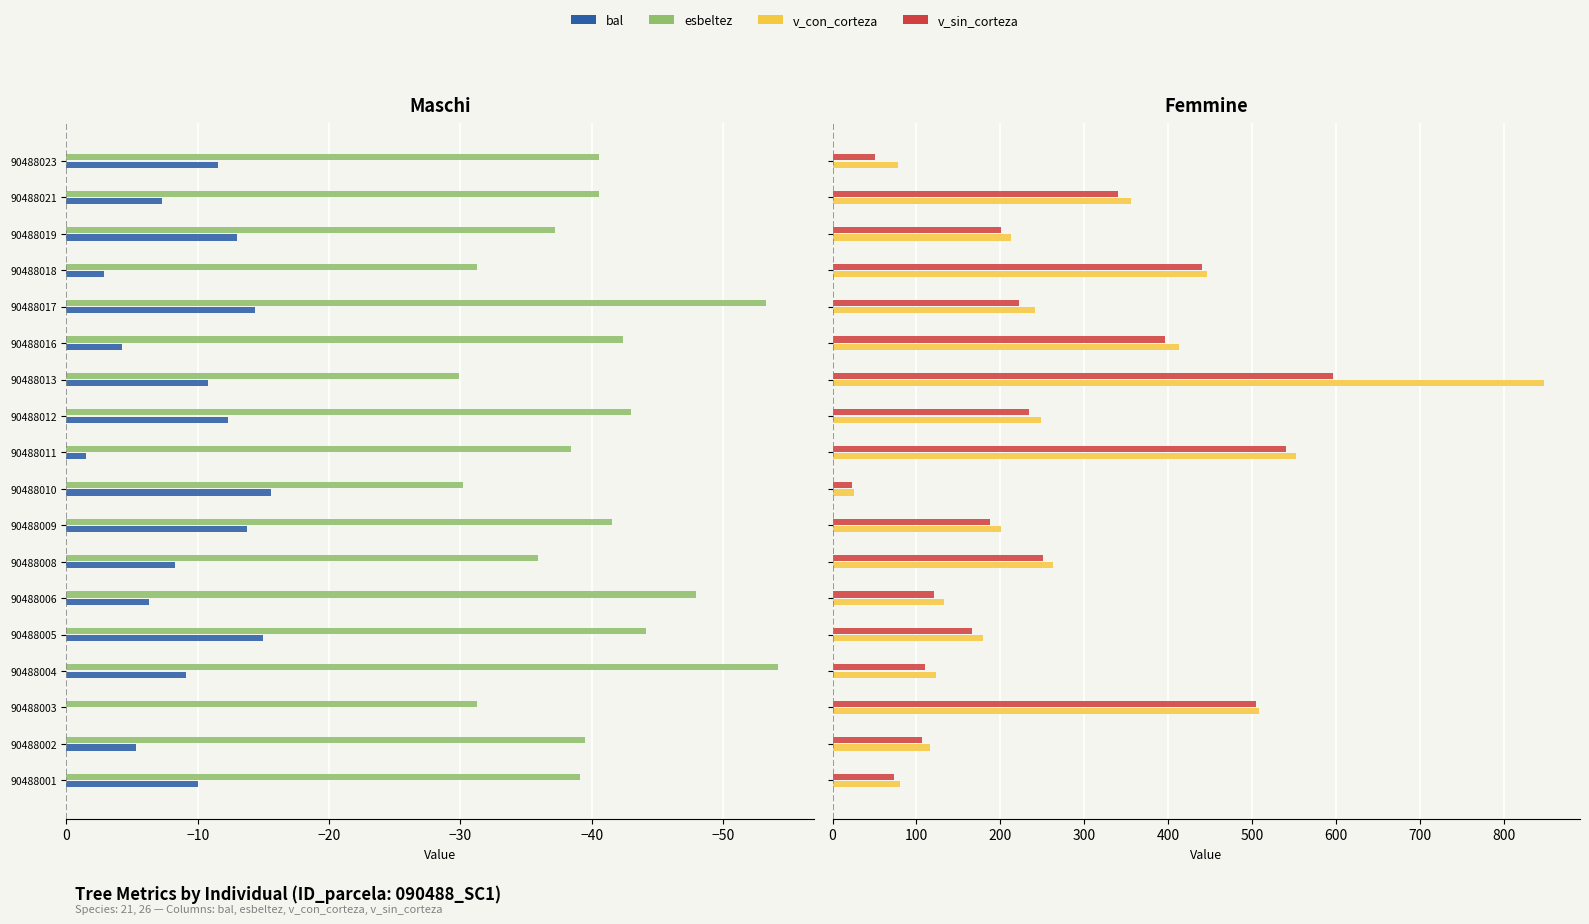

At how many categories does at least one series exceed 104?

15